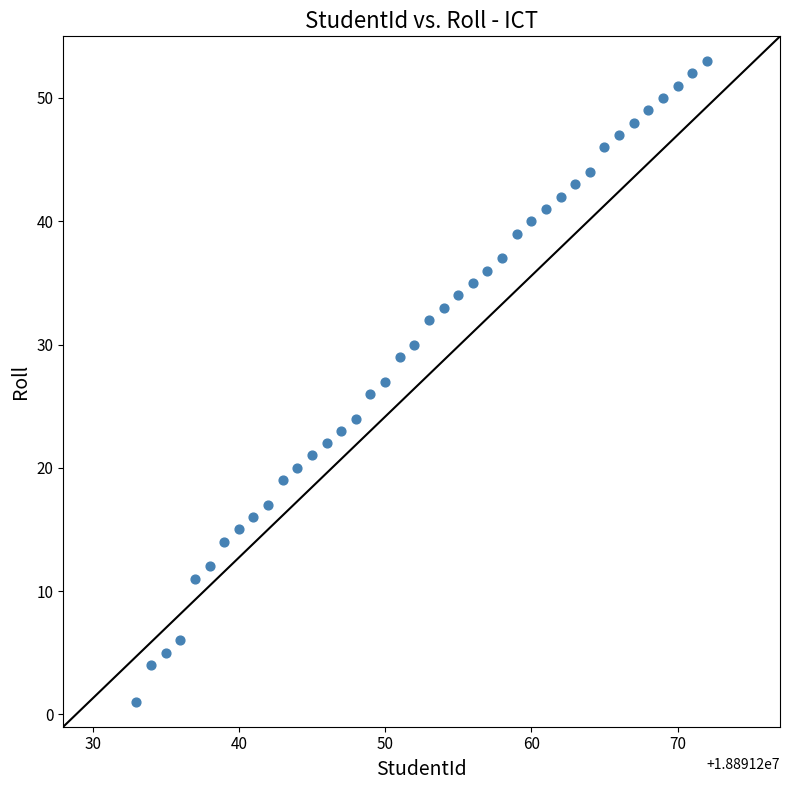

What is the range of X values (max minus min)?

39